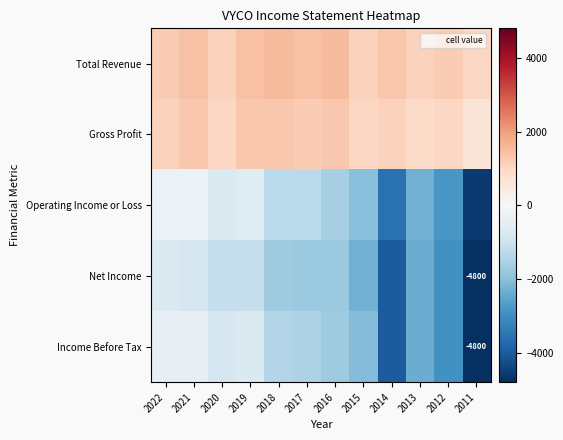

What value does the Operating Income or Loss series have at 2022?

-300